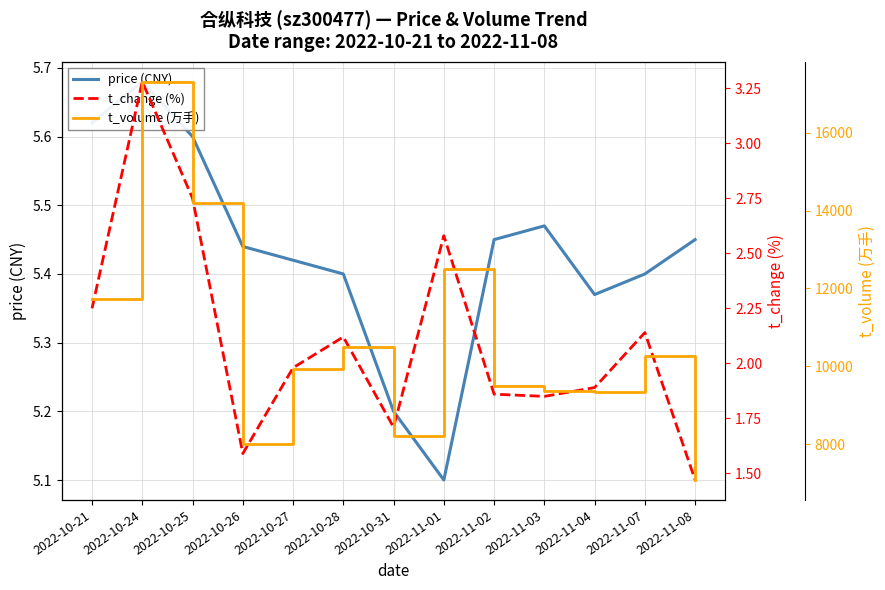

Is the value of price (CNY) at 2022-10-26 greater than the value of t_volume (万手) at 2022-10-28?

No